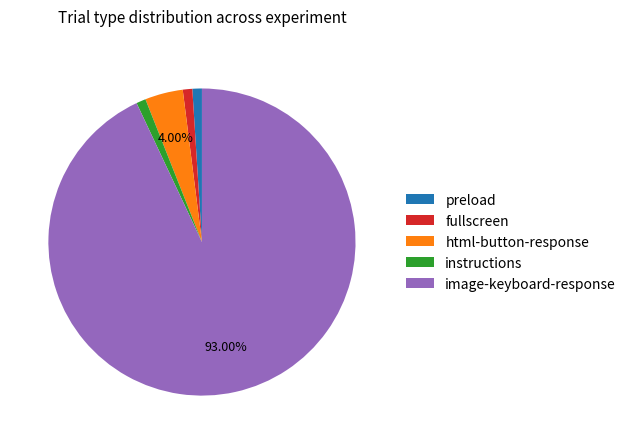

To the nearest percent, what is the average slice percentage?

20%